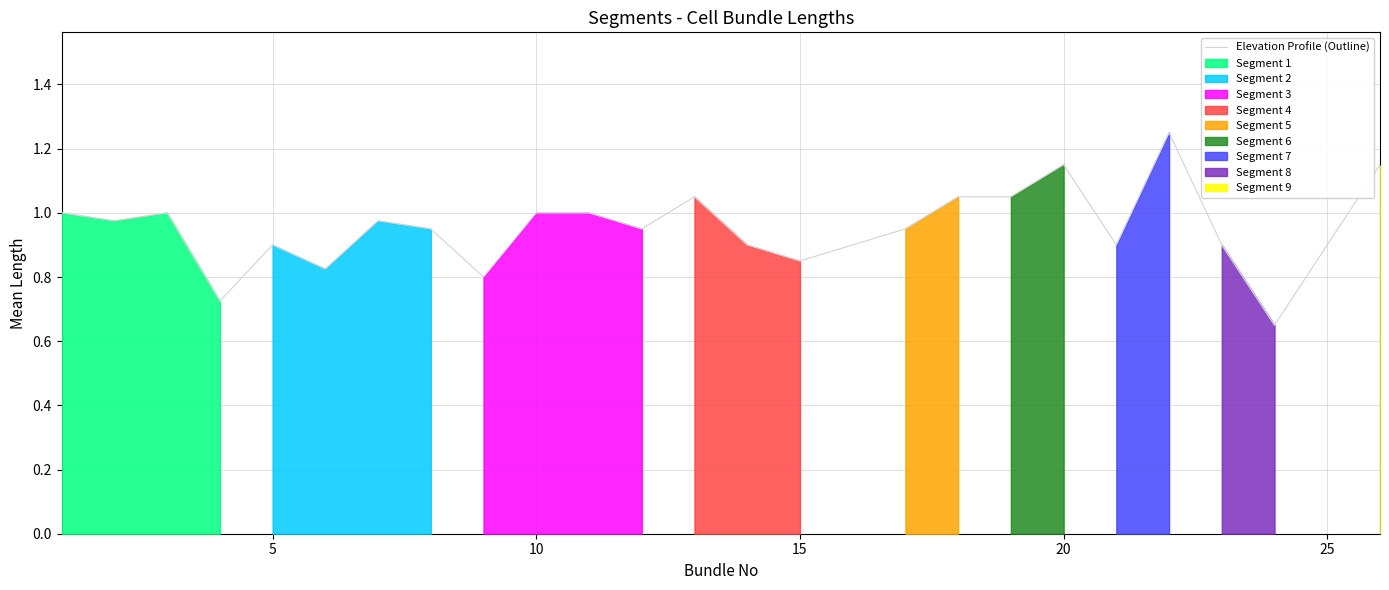

What is the smallest value displayed?

0.7